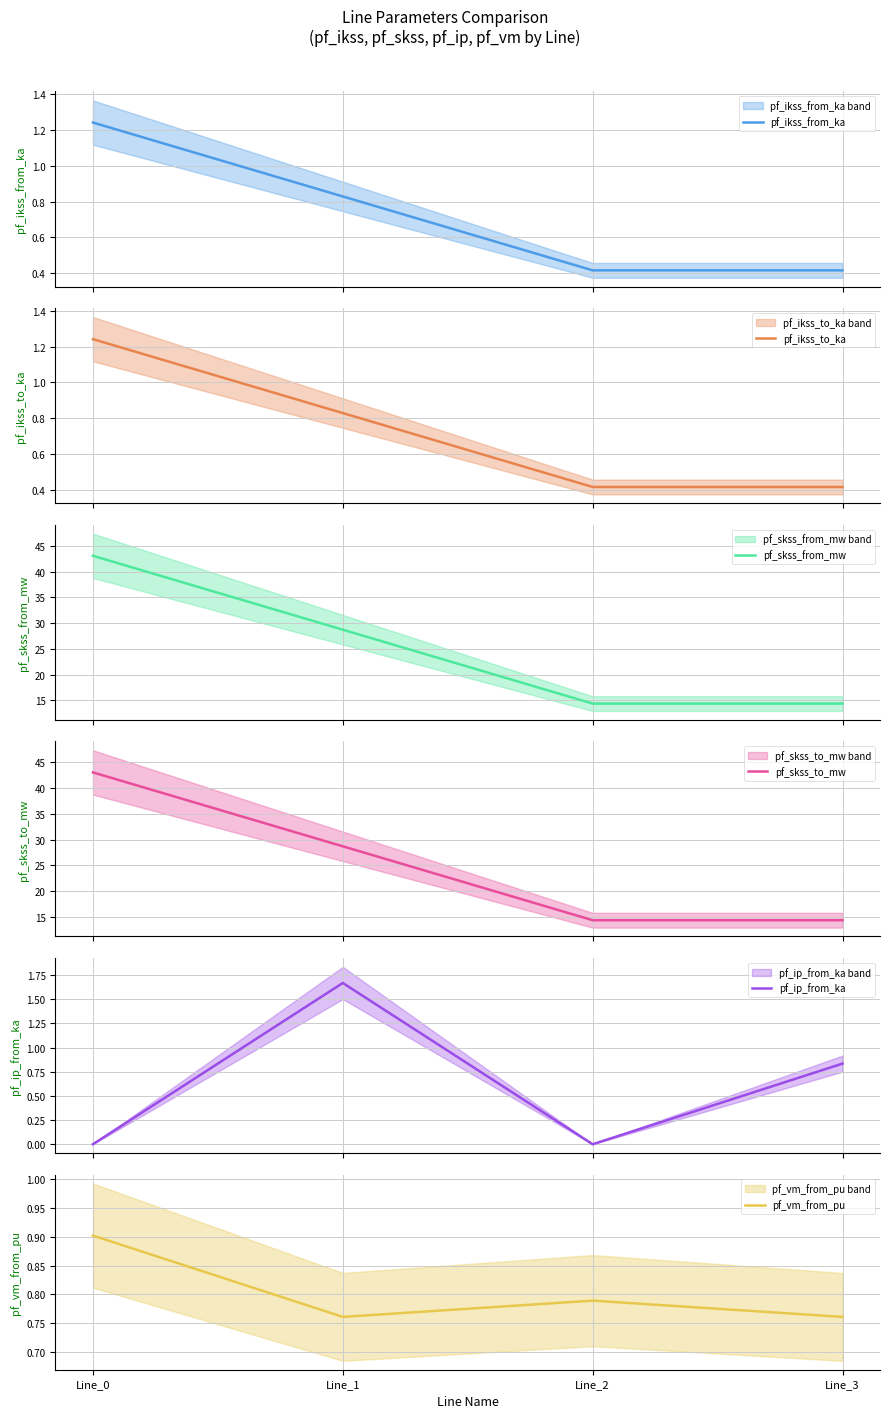

Between Line_0 and Line_1, which series saw the biggest shift?

pf_skss_from_mw